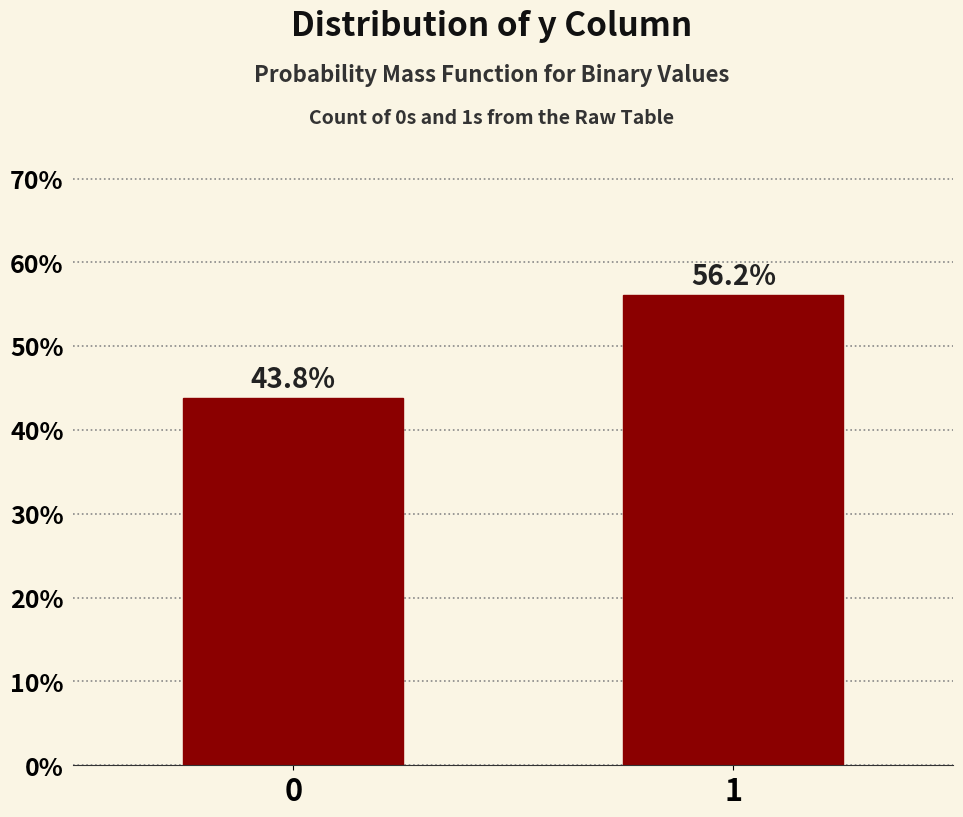

Reading right to left, what are all the values shown in this chart?

56.2	43.8